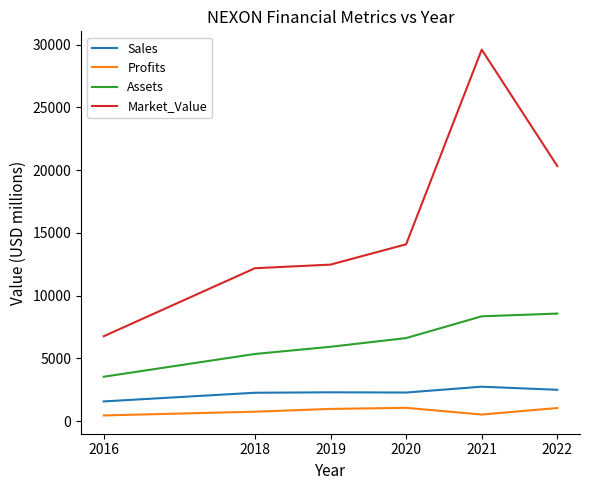

At which label is Market_Value closest to 18177?

2022